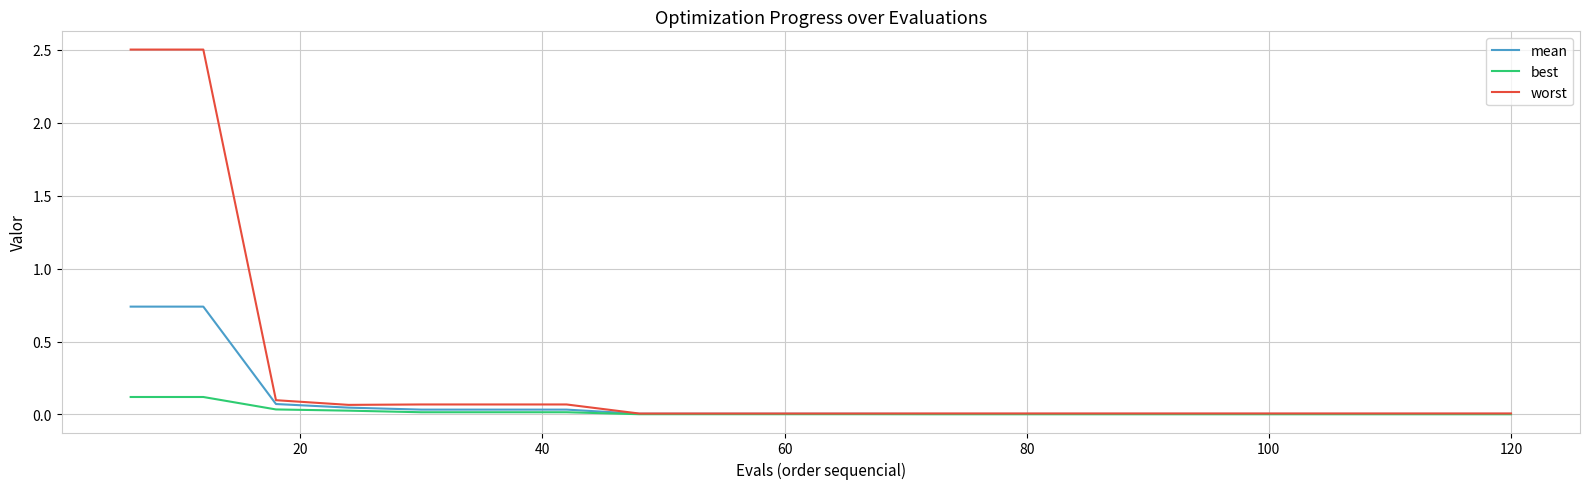

Which series has the largest total across all categories?

worst